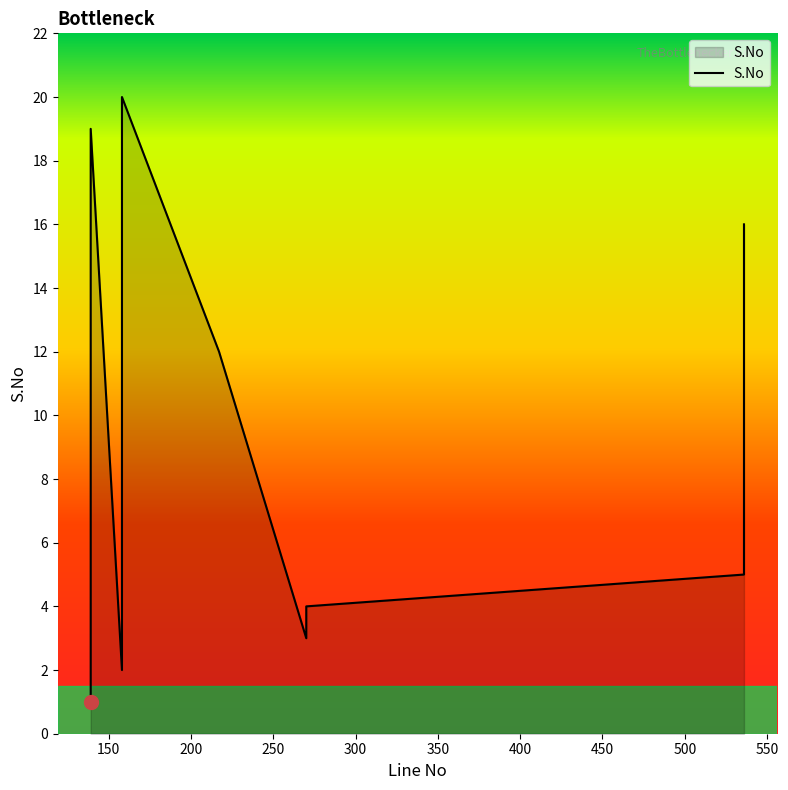

What is the sum of all values?

210